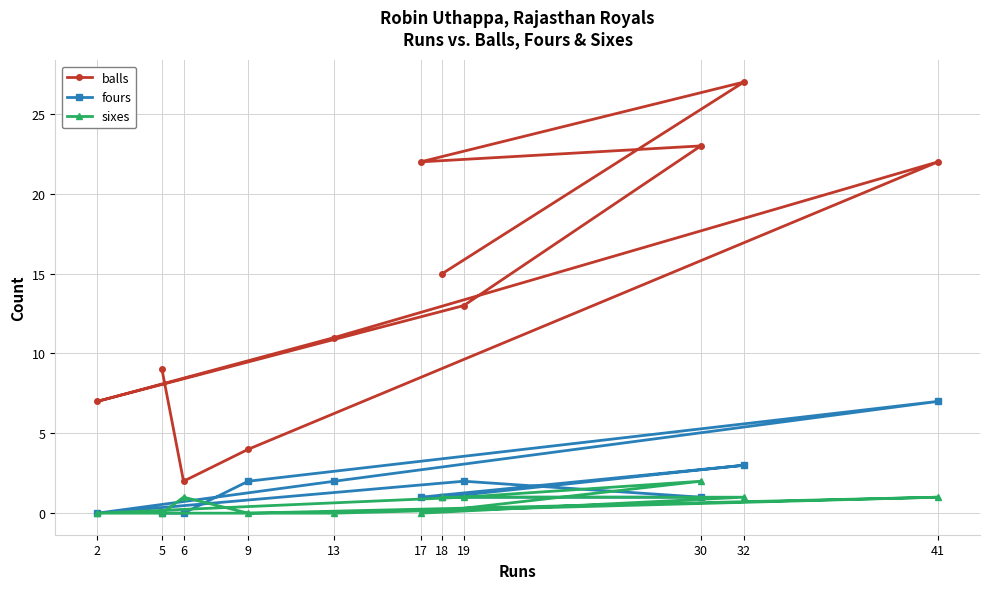

Is the value of sixes at 19 greater than the value of fours at 18?

No